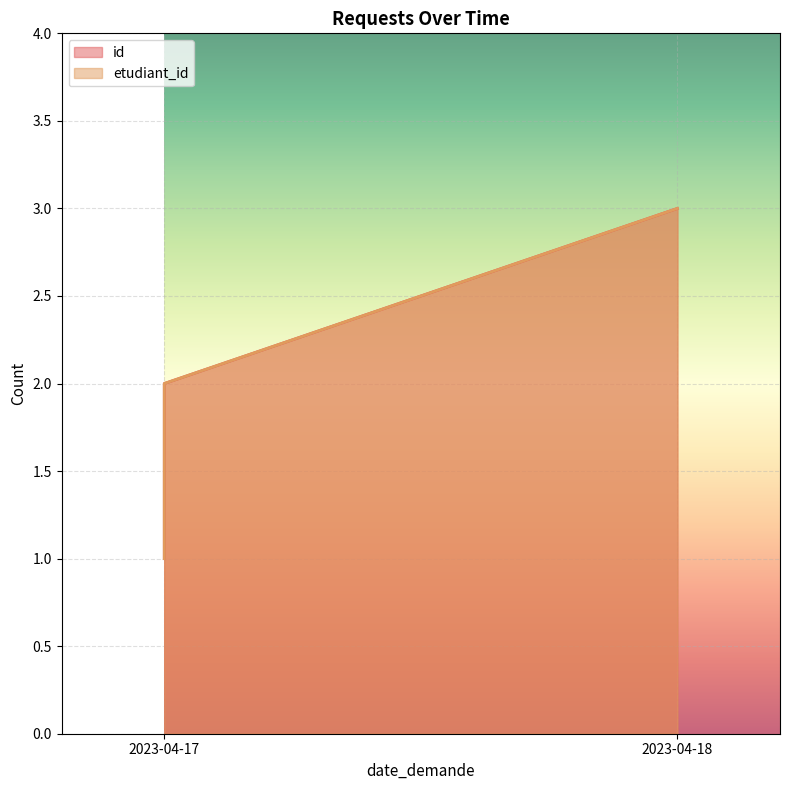

At which label does id reach its minimum?

2023-04-17